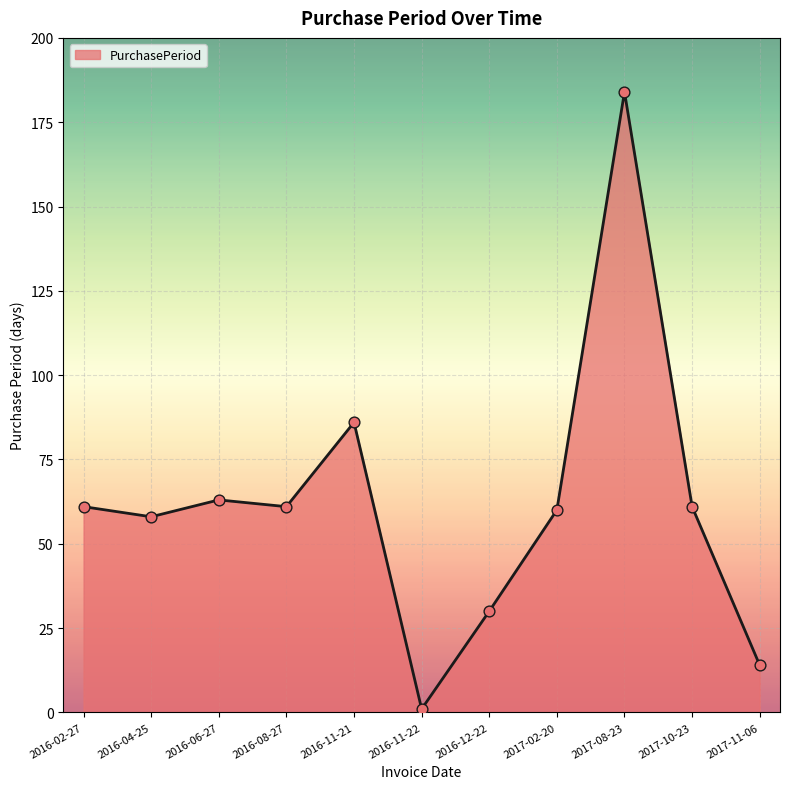

What is the change in value from 2016-06-27 to 2017-02-20?

-3